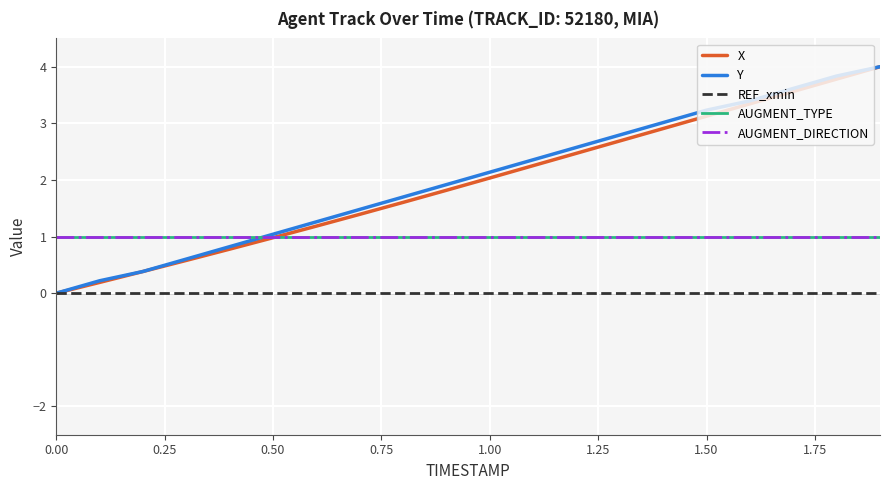

What is the label of the 11th point from the left?

1.00